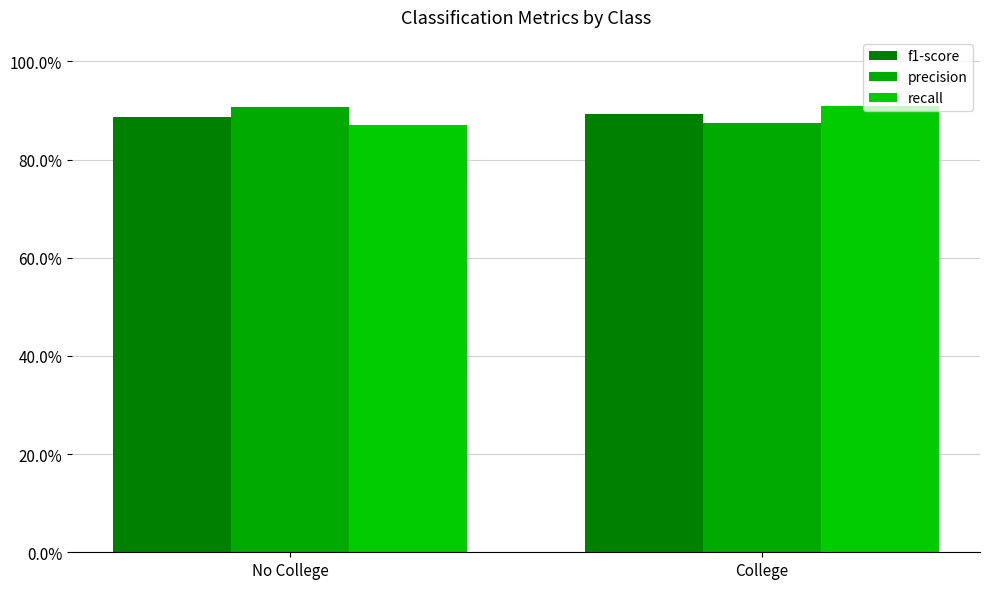

What position from the right is College?

1